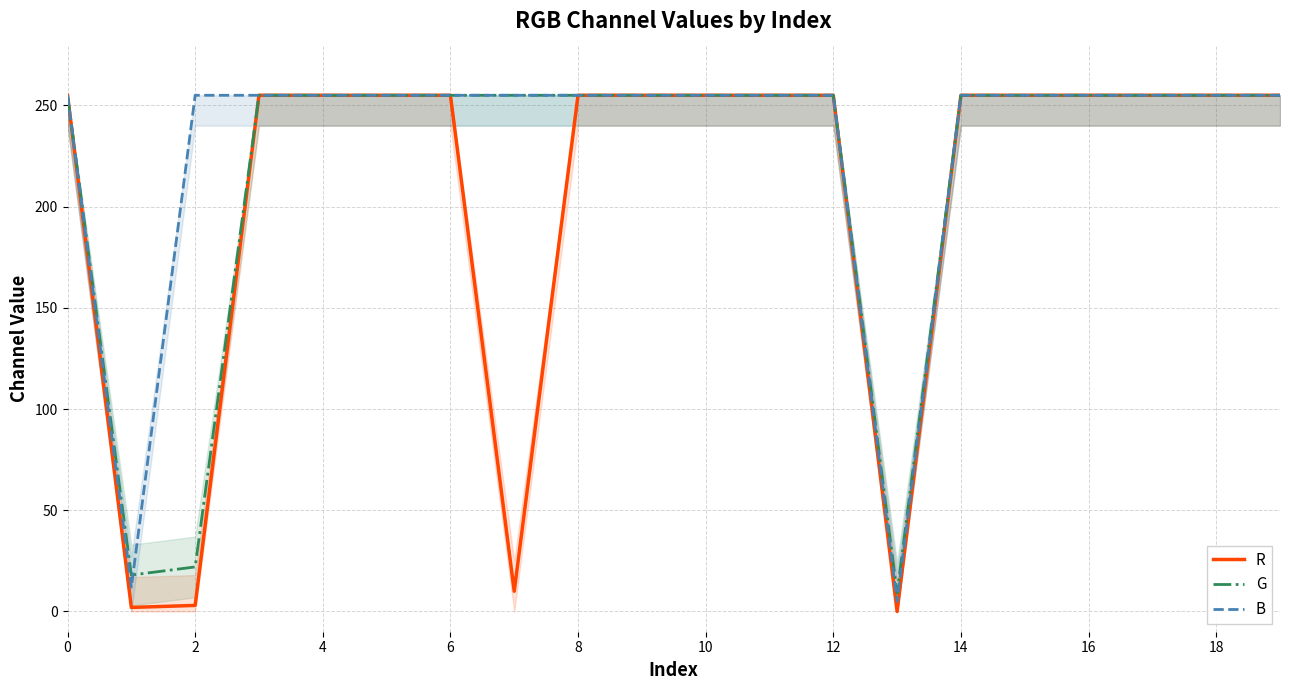

At which category is the sum across all series the highest?

−2